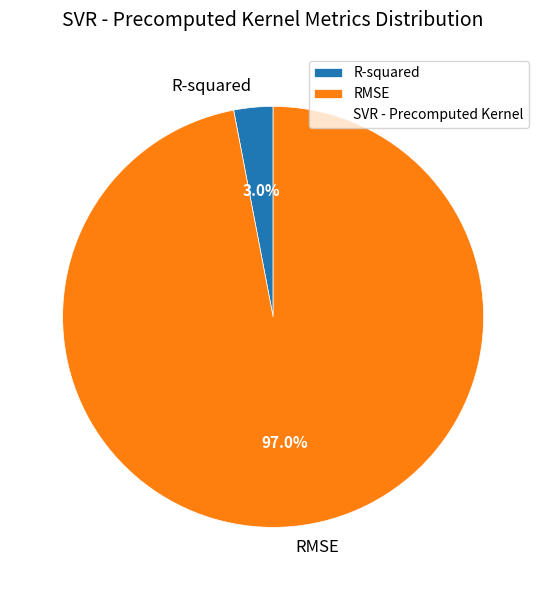

Is there any slice that represents more than half of the pie?

Yes